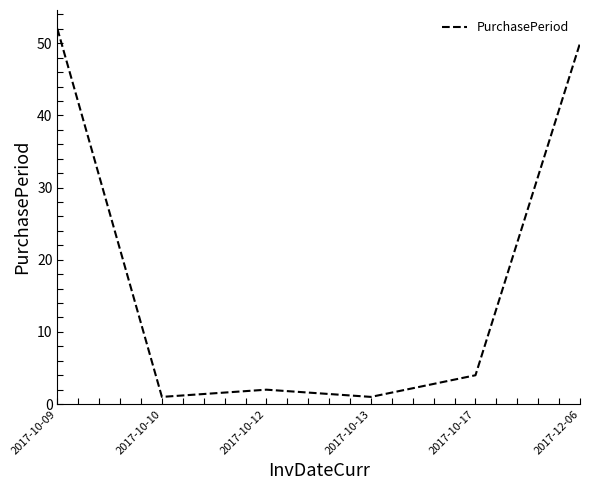

What is the maximum value shown in the chart?

52